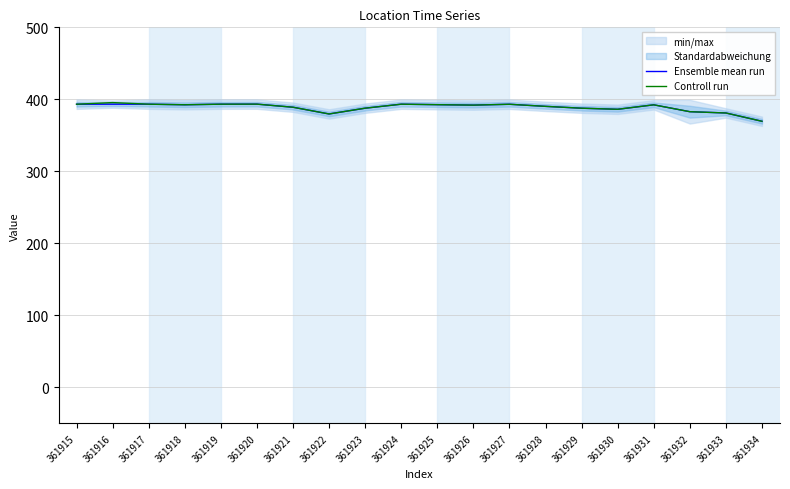

Reading left to right, extract all data points from this chart.

Ensemble mean run: 393.2	393.3	393.3	392.5	393.3	393.4	389.1	379.7	387.7	393.3	392.6	392.0	393.2	390.3	387.7	386.2	392.4	382.9	381.1	369.5
Controll run: 393.2	395.5	393.3	392.5	393.3	393.4	389.1	379.7	387.7	393.3	392.6	392.0	393.2	390.3	387.7	386.2	392.4	382.9	381.1	369.5